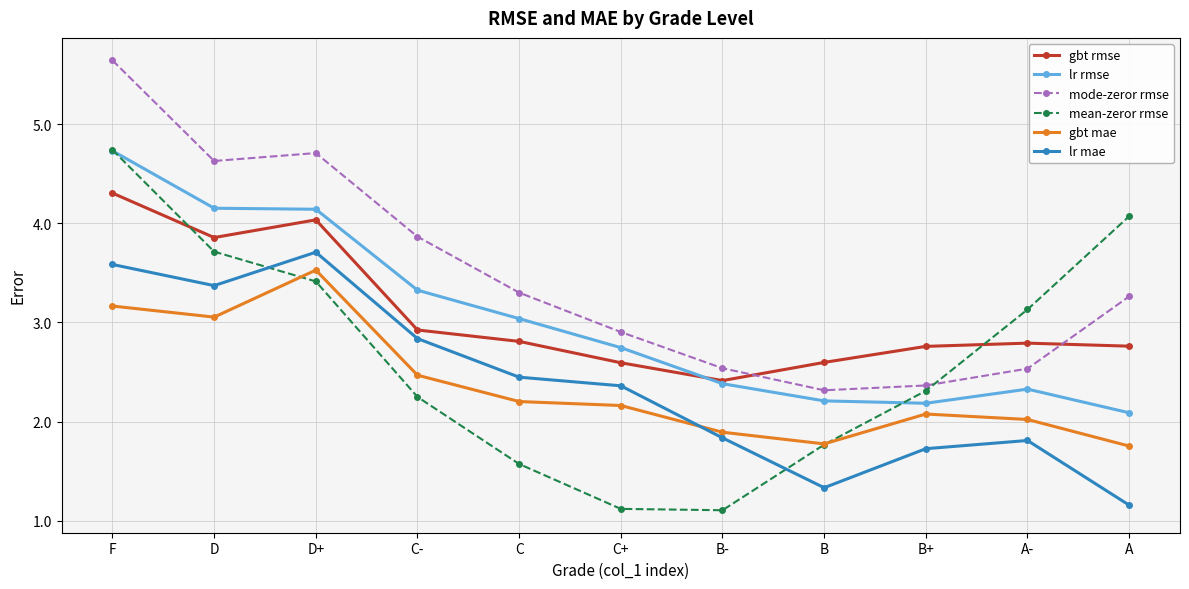

At how many categories does at least one series exceed 3?

7